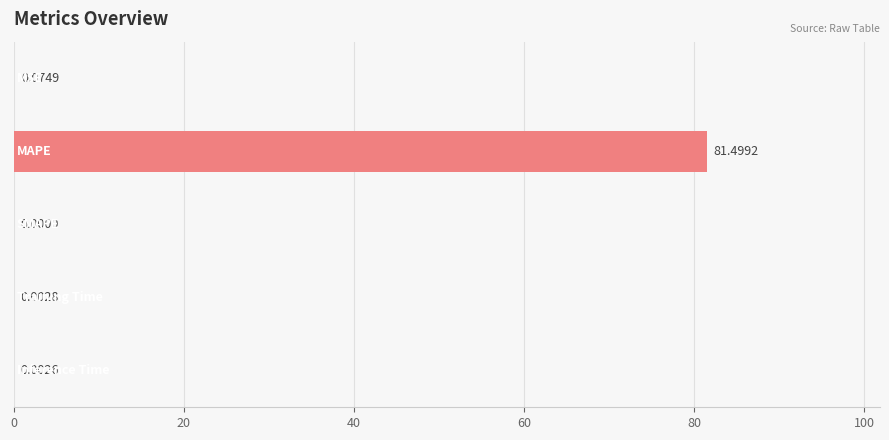

What is the sum of all values?

81.6